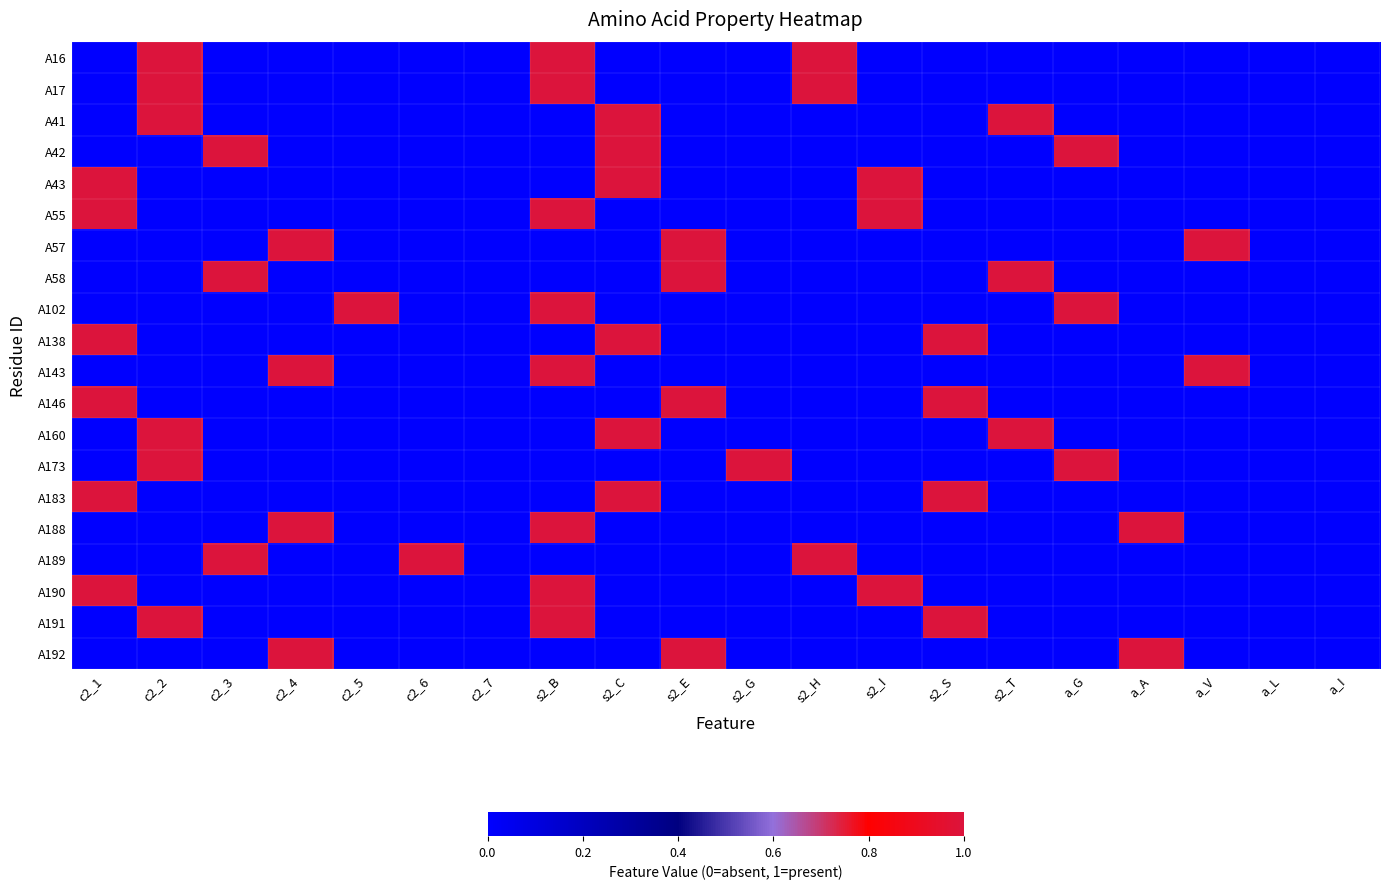

What is the total value across all series at c2_5?

1